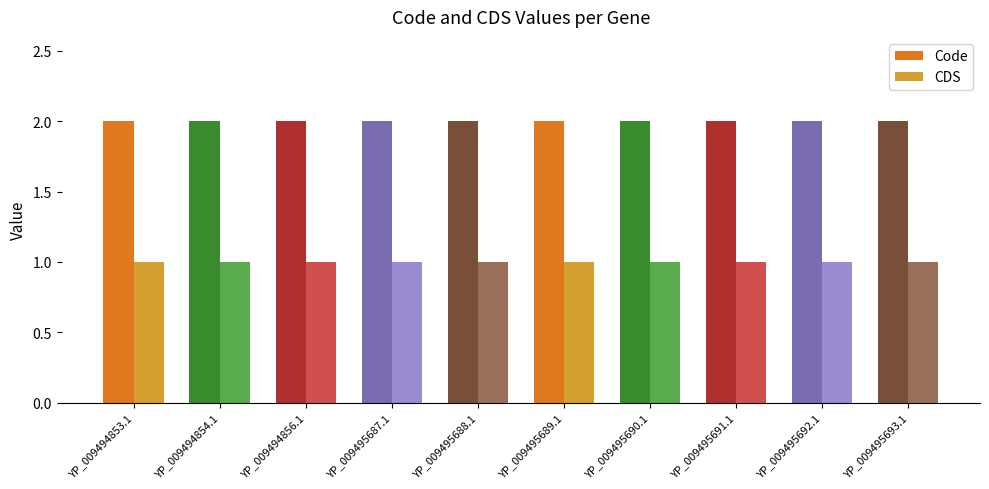

List the series in order of their peak value, lowest first.

CDS, Code